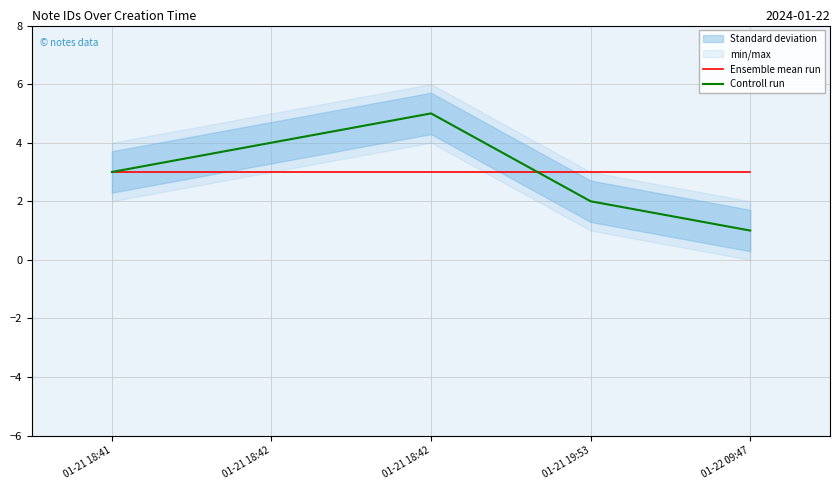

What is the label of the 5th point from the right?

01-21 18:41